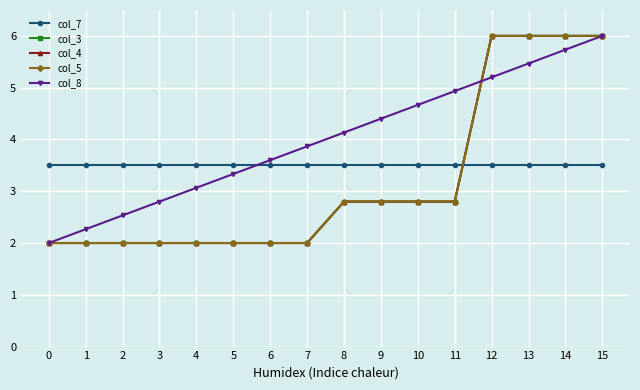

Does the chart have visible grid lines?

Yes